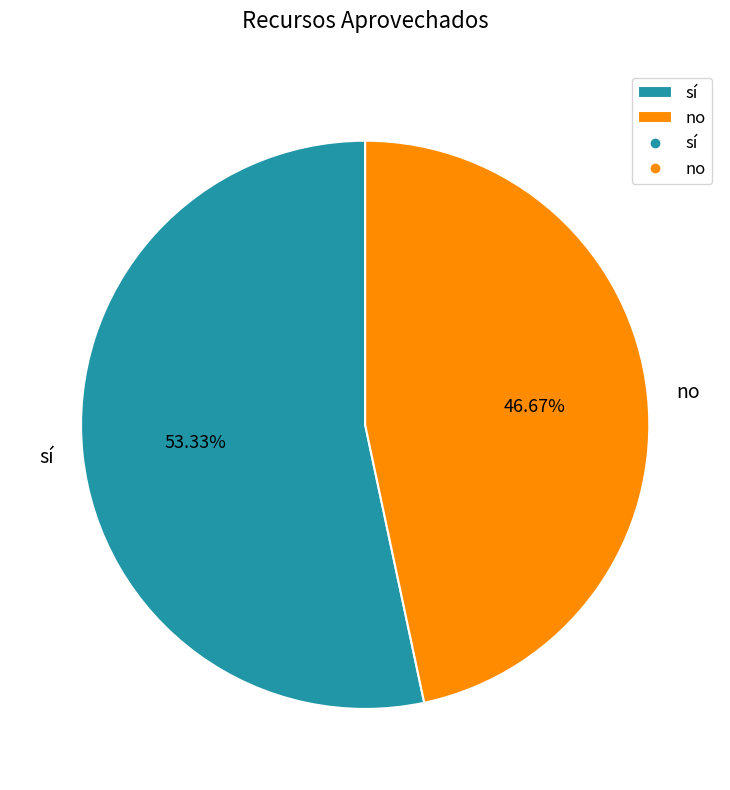

Which category has the biggest portion of the pie?

sí